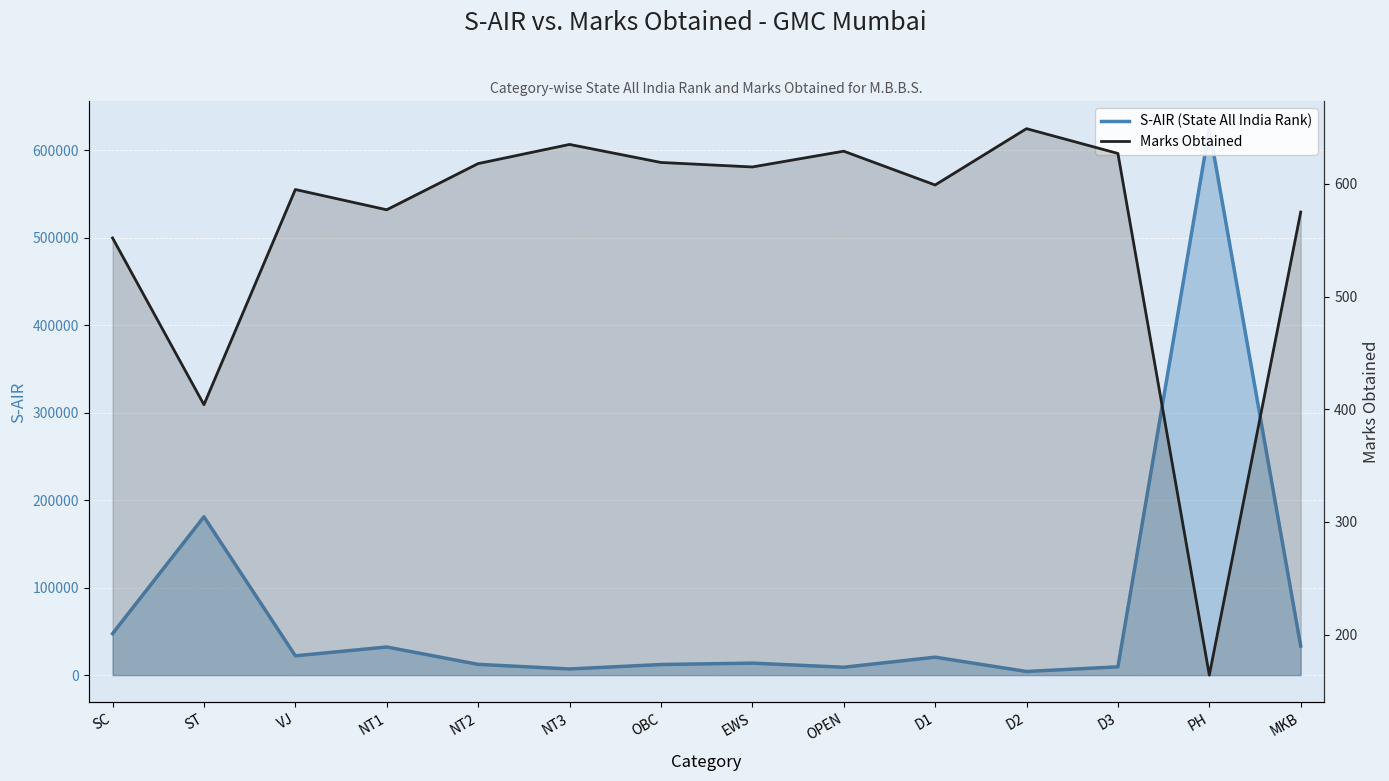

Which series has the largest total across all categories?

S-AIR (State All India Rank)